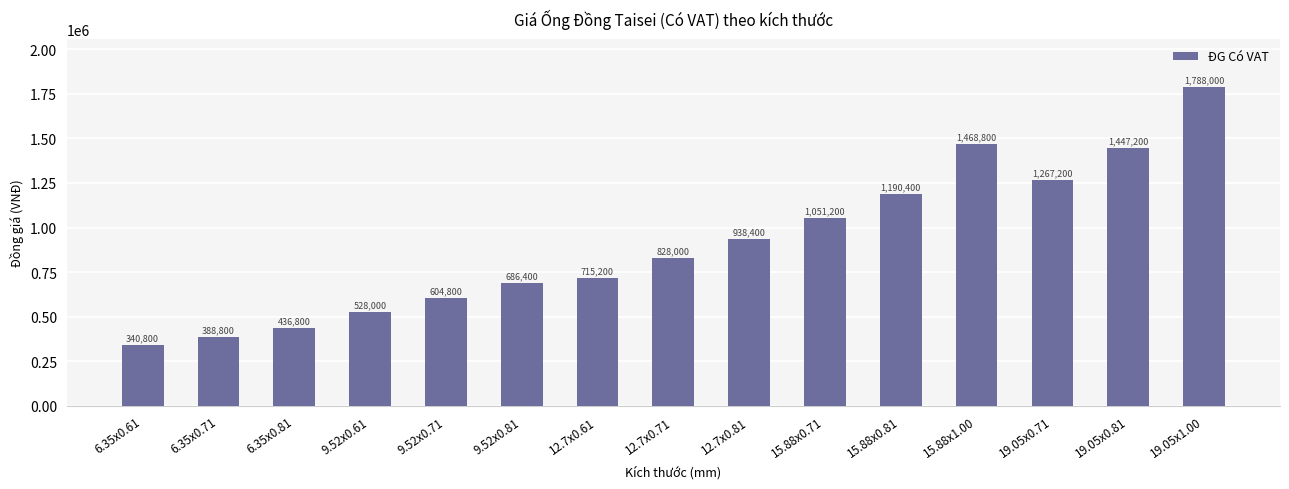

Approximately how many times larger is the value at 15.88x1.00 compared to 9.52x0.71?

2.4